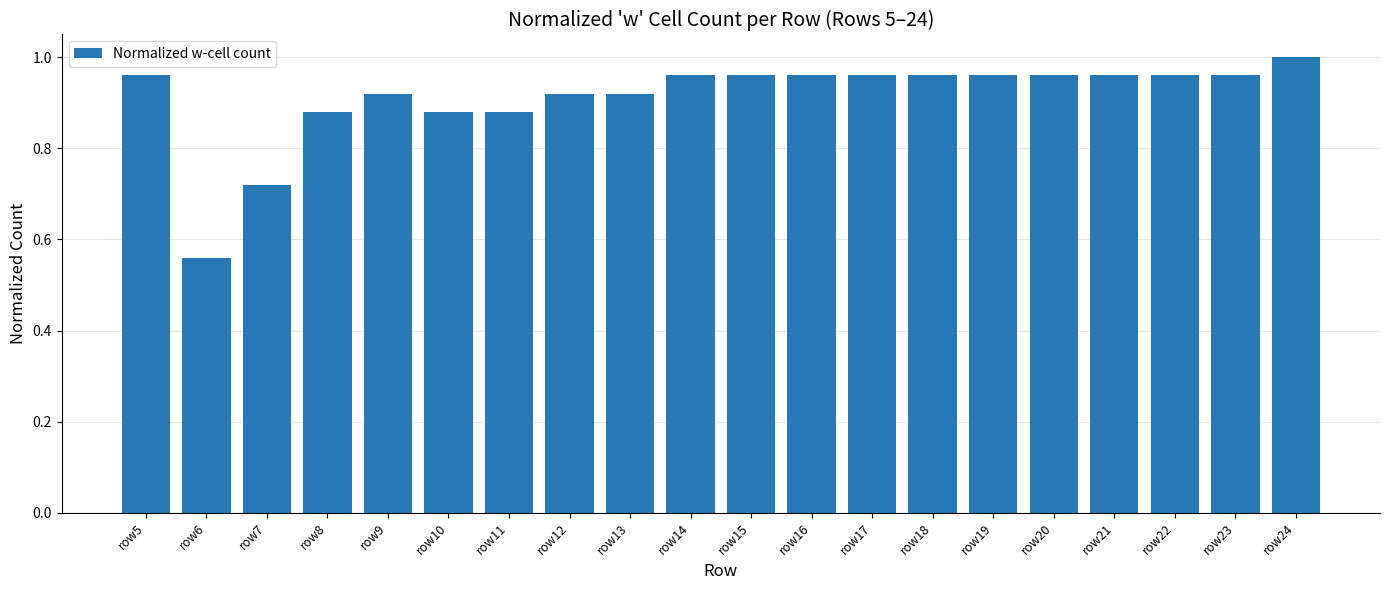

How many bars are there in total?

20